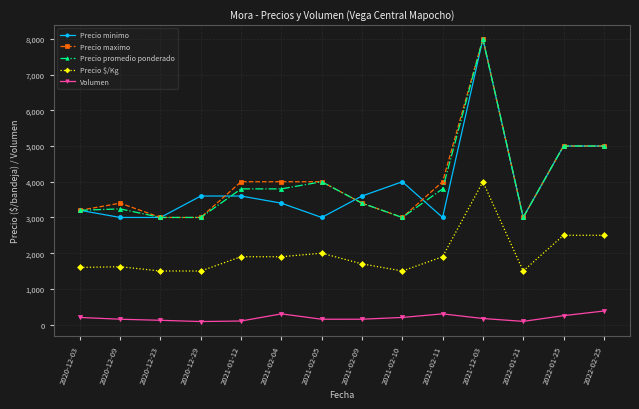

Is the value of Precio promedio ponderado at 2021-12-03 greater than the value of Volumen at 2022-01-25?

Yes